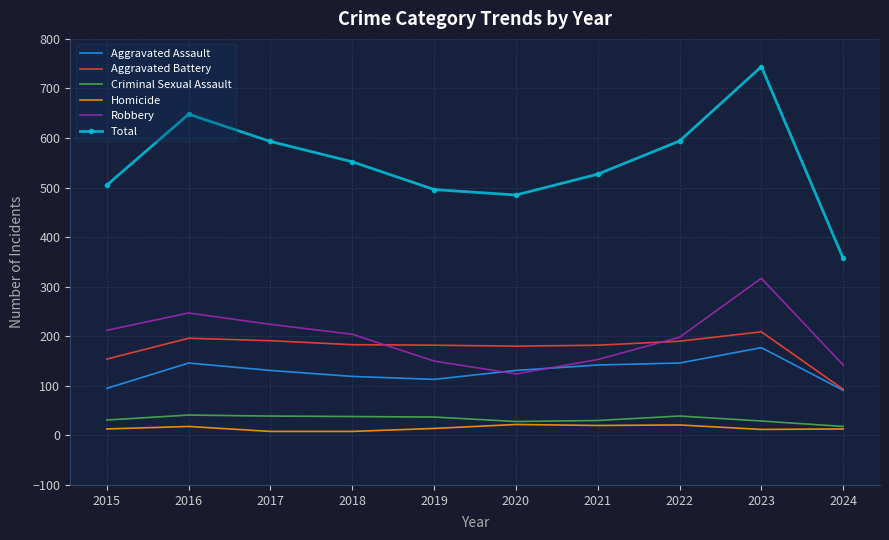

What is the approximate value of Total at 2016?

648